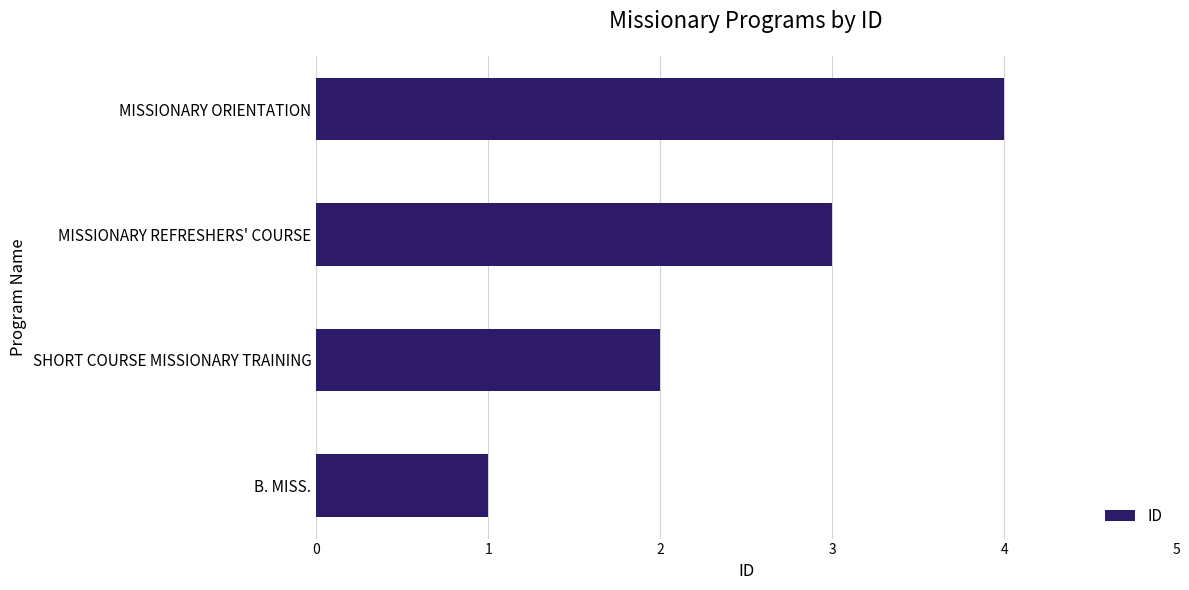

Read the value at MISSIONARY ORIENTATION.

4